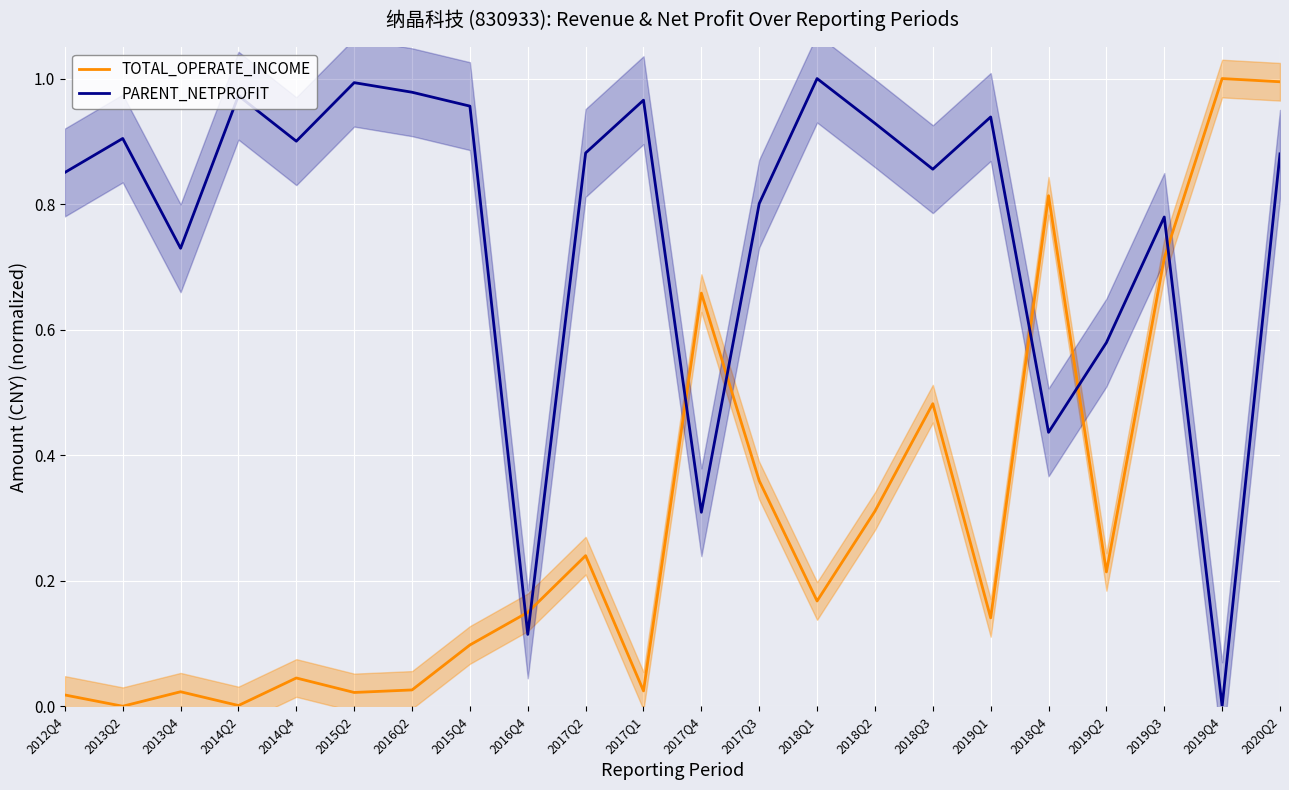

Where is PARENT_NETPROFIT nearest to the value 0?

2019Q4